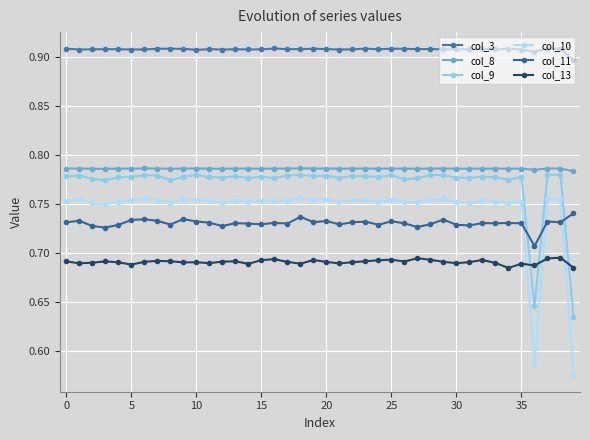

What is the label of the 28th point from the left?

27